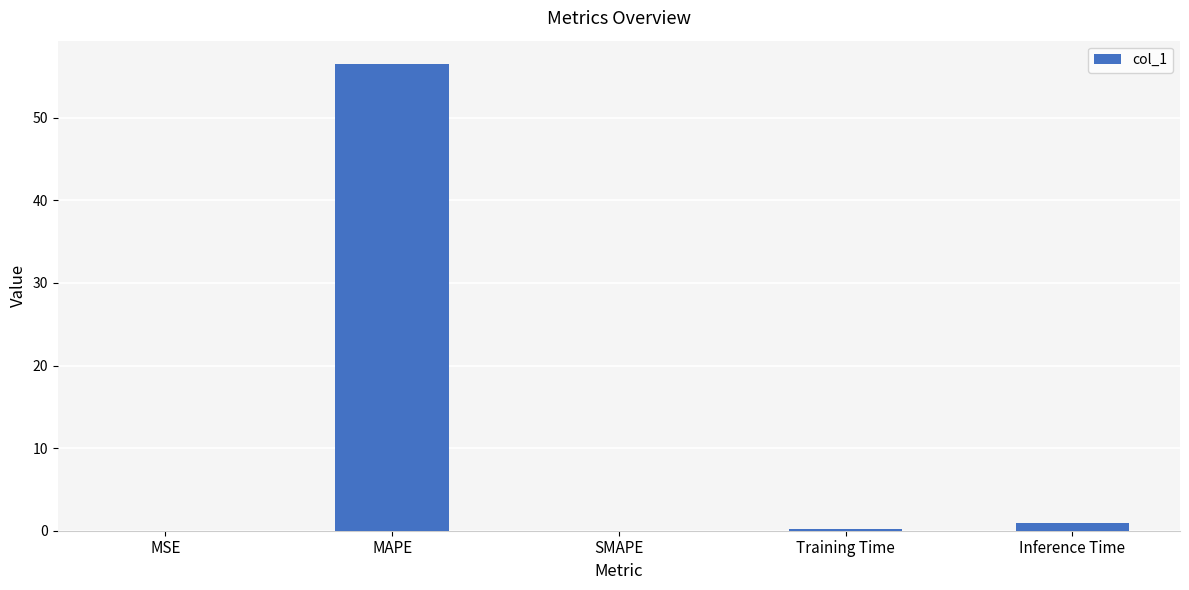

Is it true that the value at MAPE is 56.5?

True